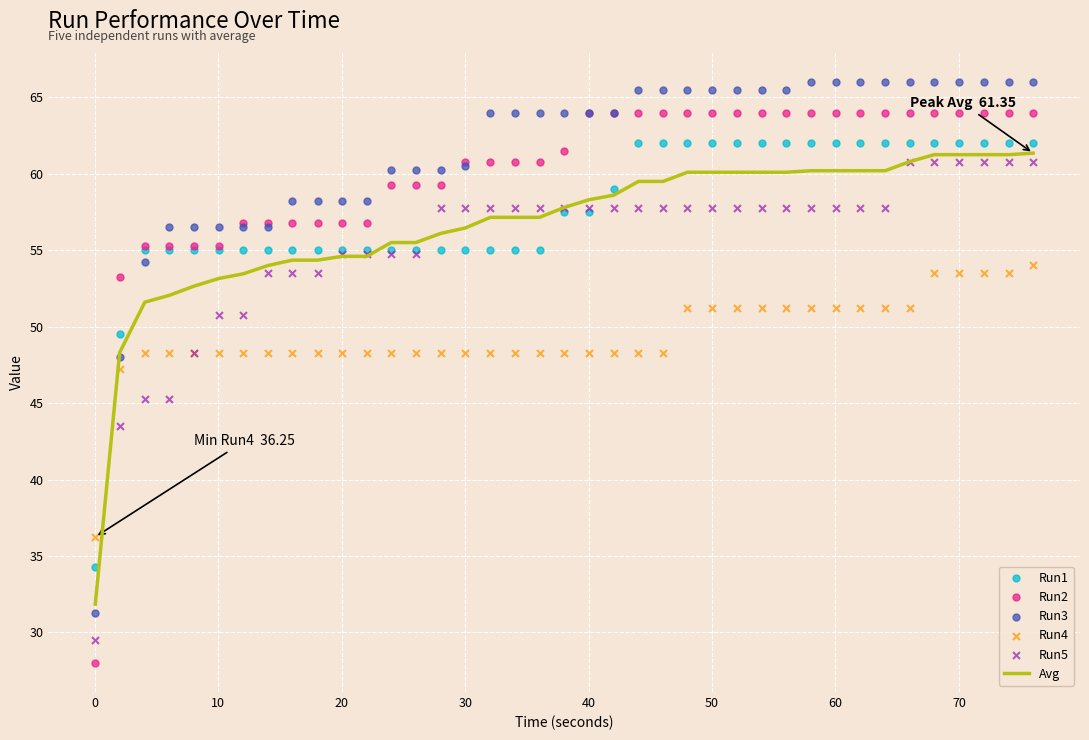

The value of Avg at 30 is 97.9. True or false?

False